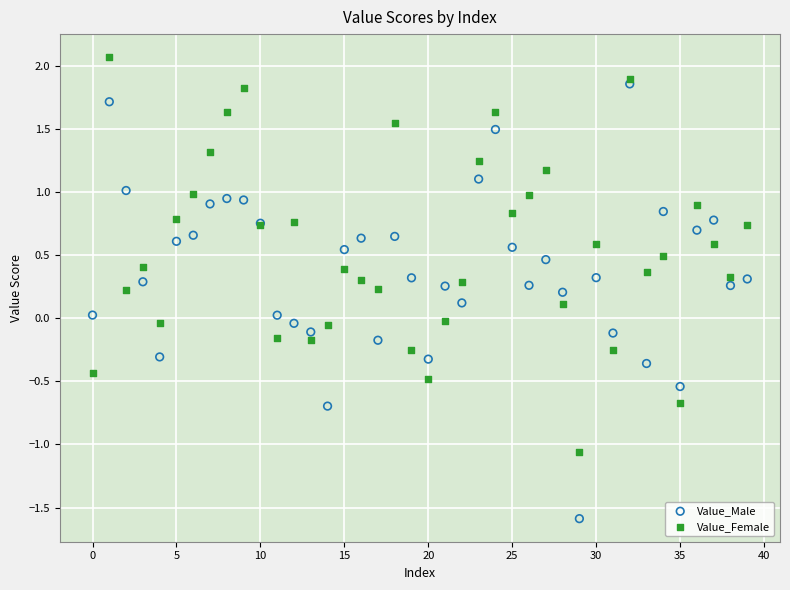

Which series has the widest spread of Y values?

Value_Male